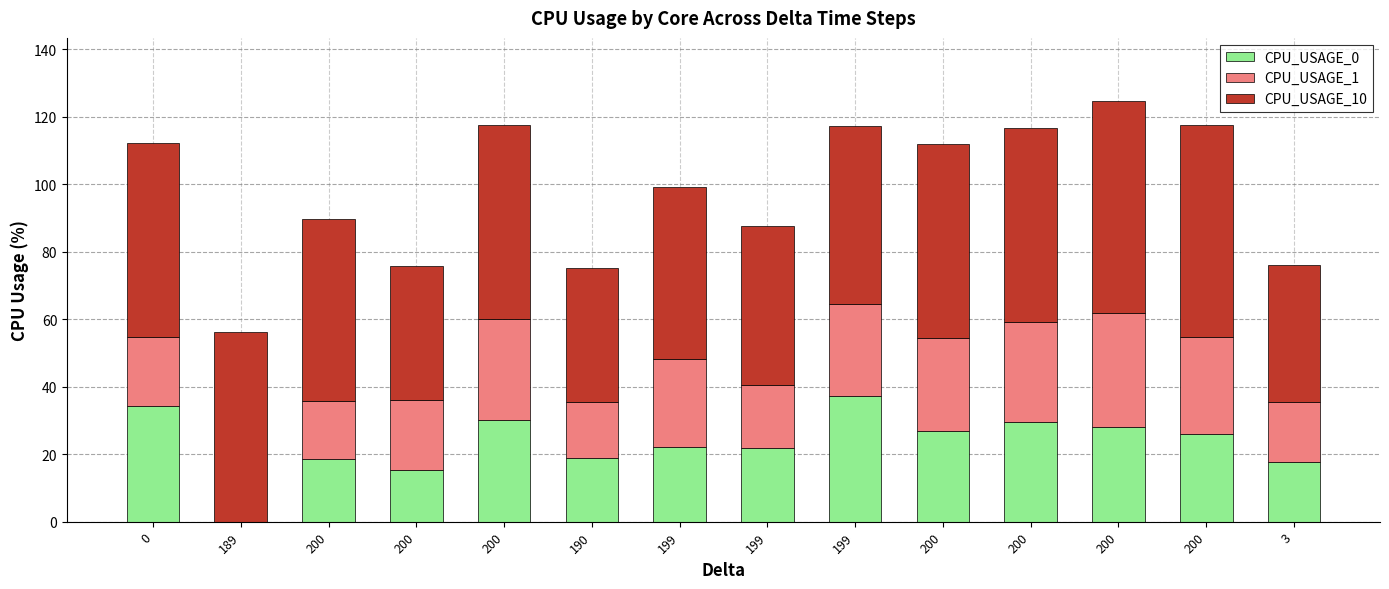

Are the bars horizontal?

No